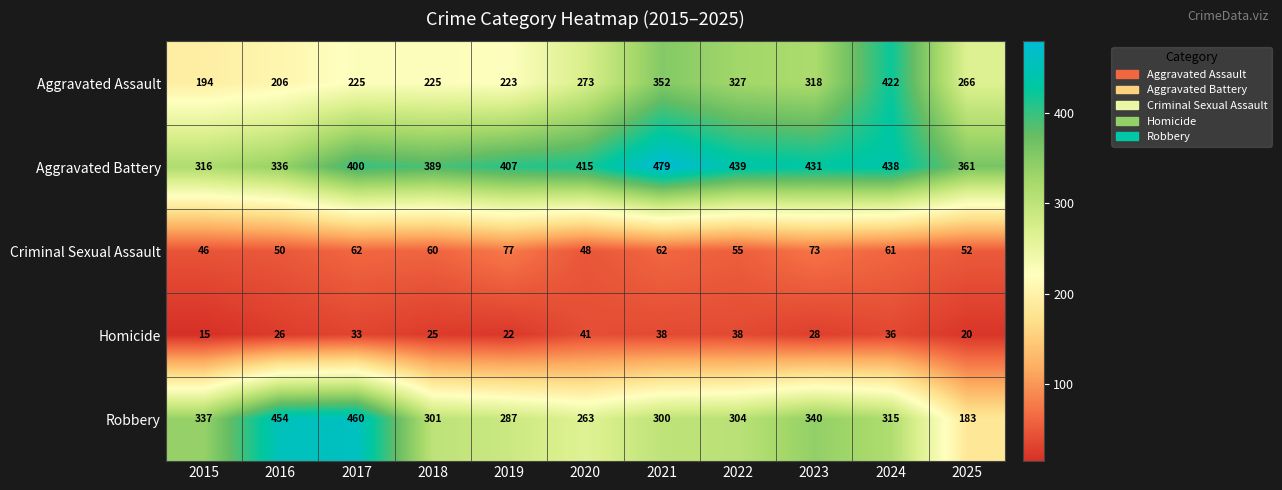

What is the lowest value of the Robbery series?

183